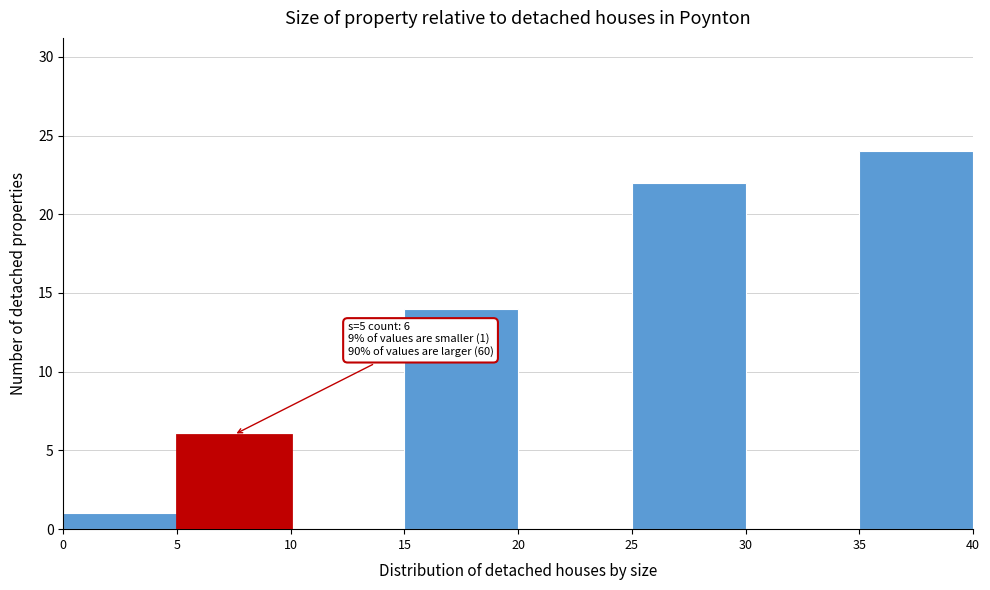

Which range on the x-axis has the tallest bar?

35 to 40